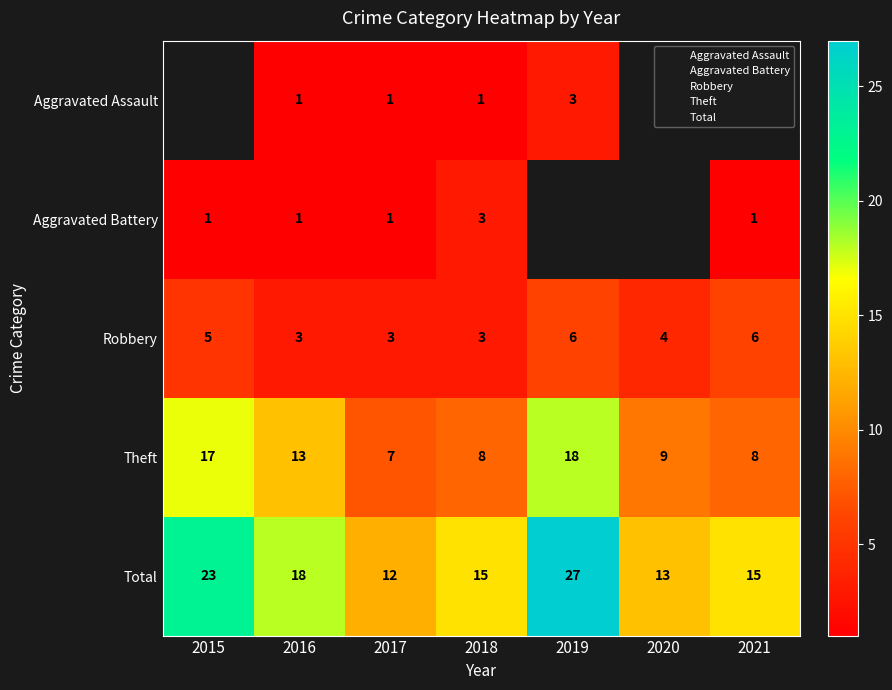

What is the difference between the maximum and second lowest values in the Theft series?

10.0